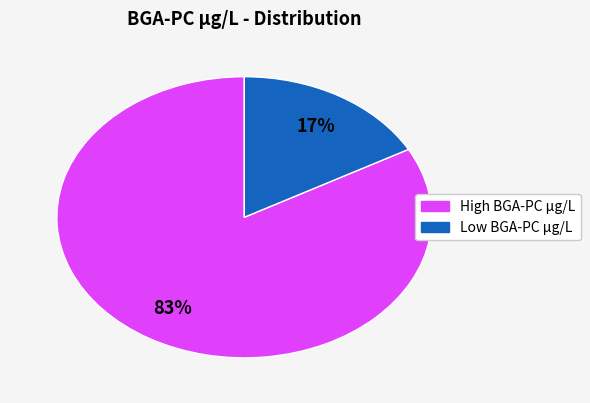

To the nearest percent, what is the average slice percentage?

50%